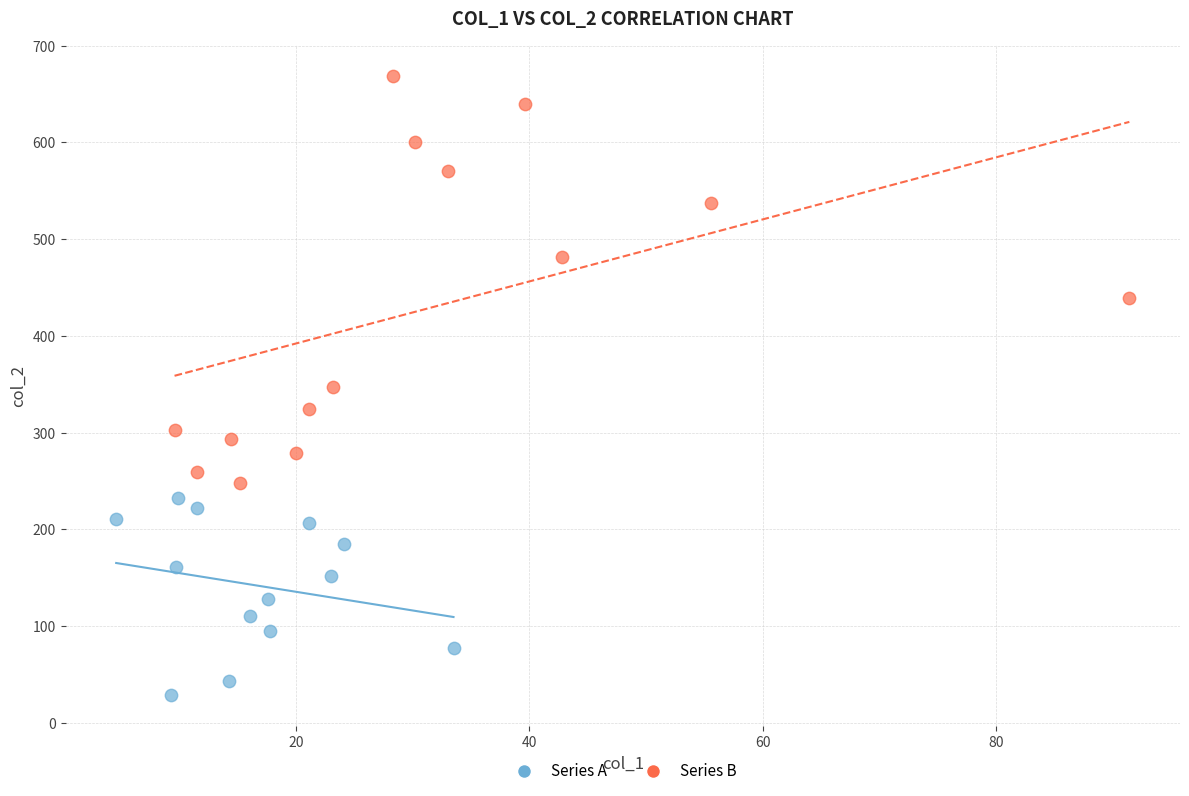

Which series contains the highest Y value?

Series B